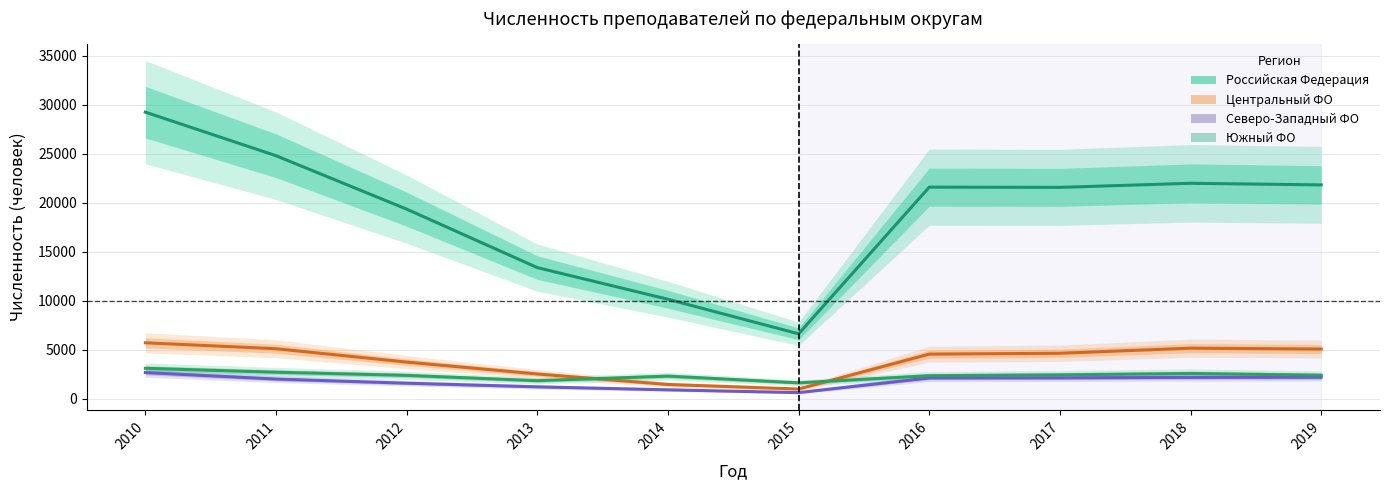

The value of Южный ФО at 2014 is 3620. True or false?

False